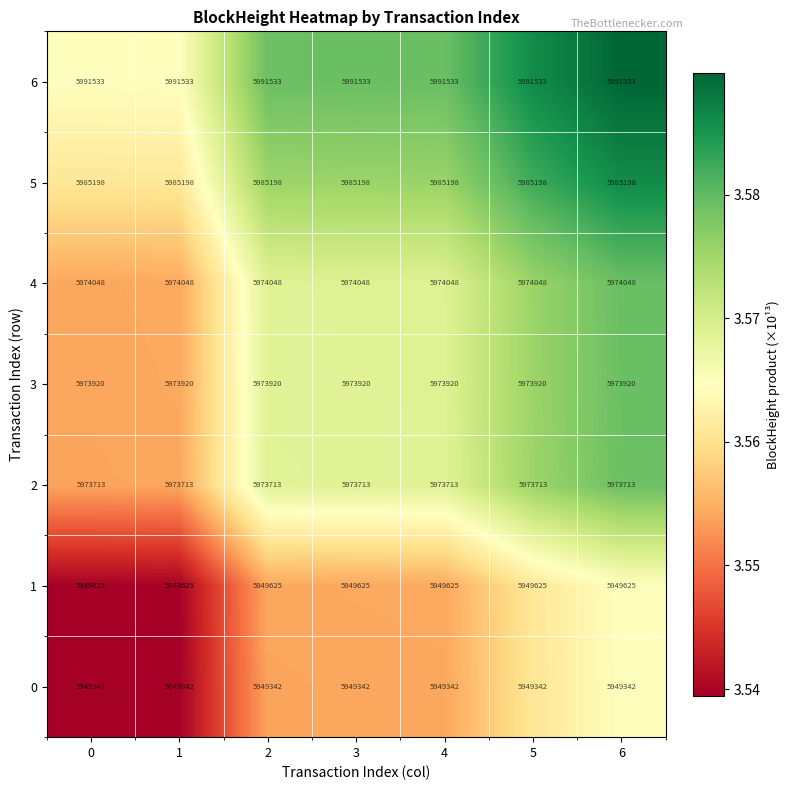

Which series has the largest total across all categories?

6